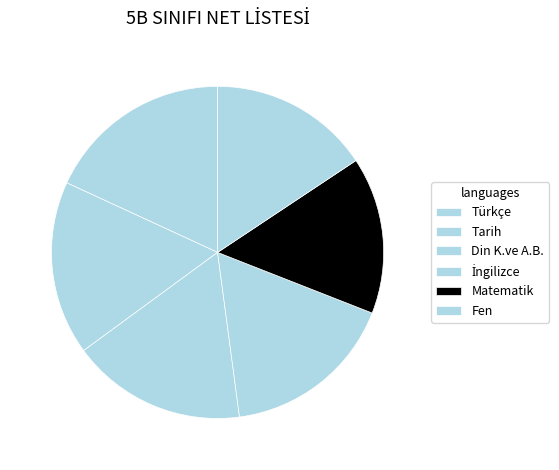

Between Matematik and Din K.ve A.B., which is larger?

Din K.ve A.B.